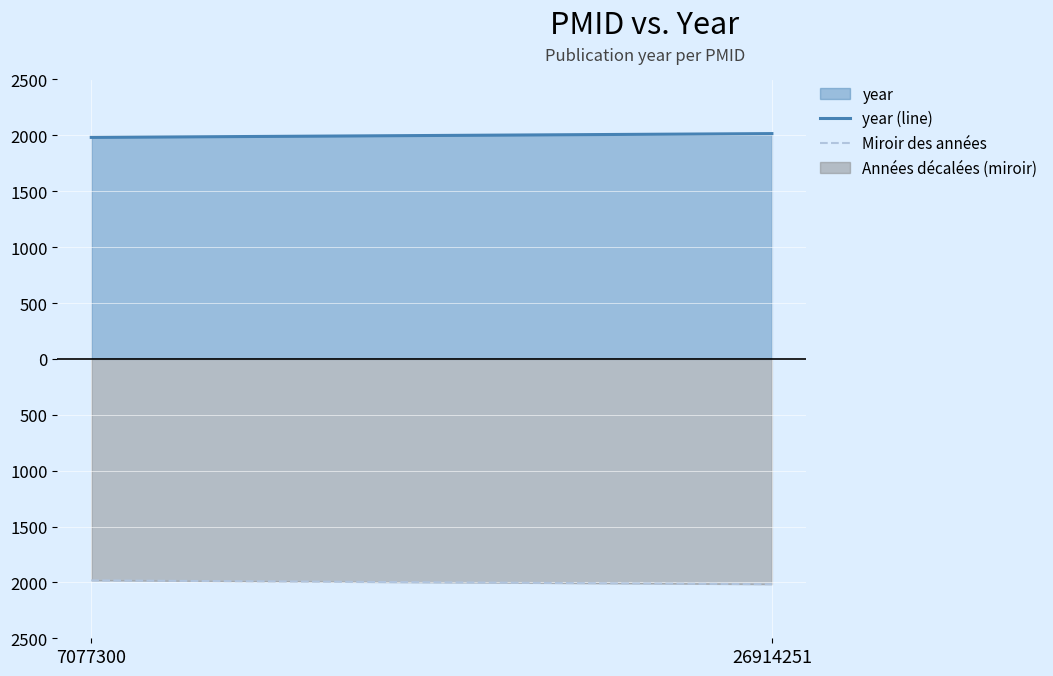

What is the difference between the maximum and minimum values in the year (line) series?

34